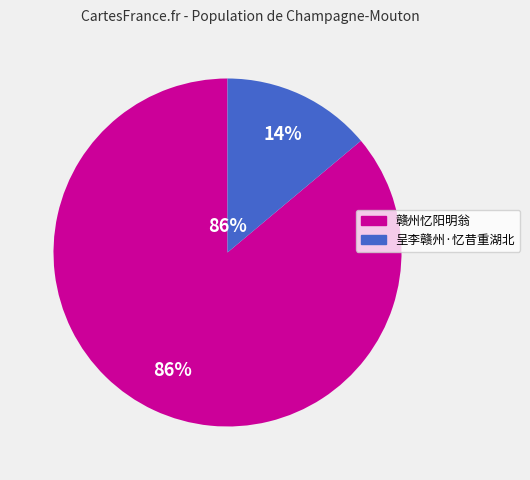

To the nearest percent, what is the average slice percentage?

50%